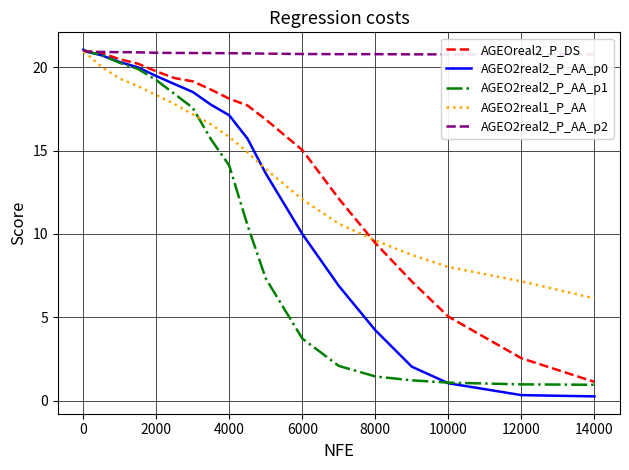

How many data points in AGEO2real2_P_AA_p1 are above 15?

10